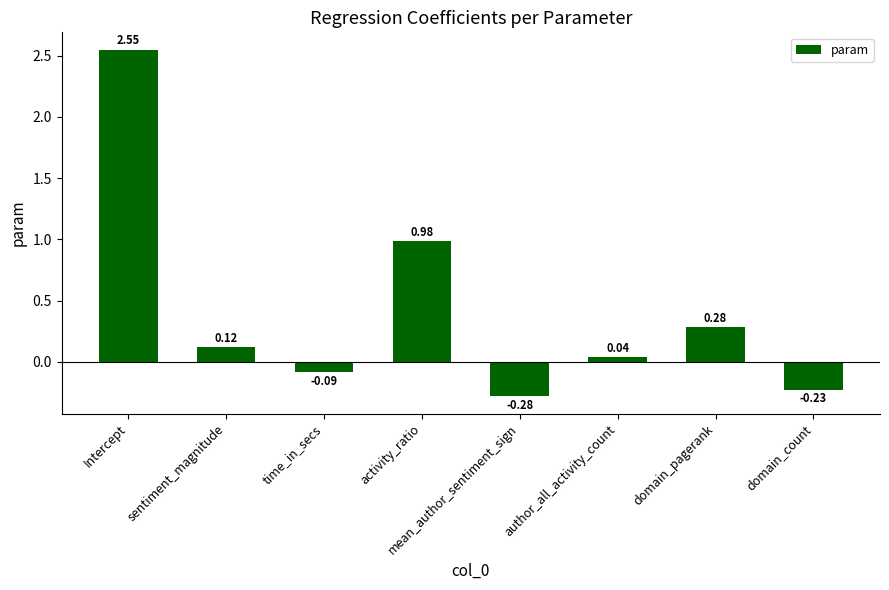

At which category does the chart reach its minimum across all series?

mean_author_sentiment_sign